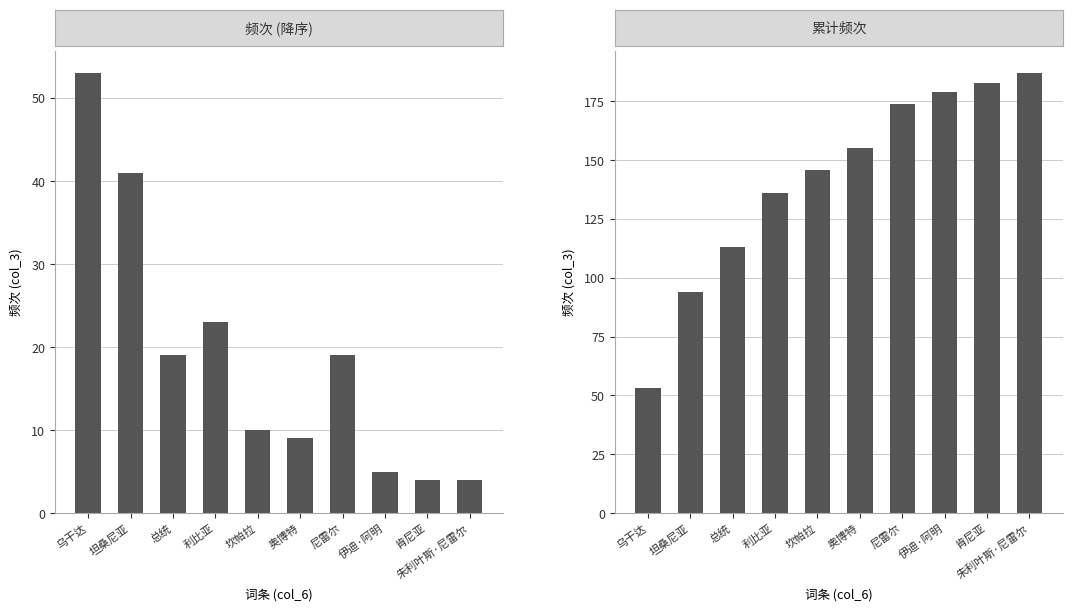

Read the 频次 (降序) value at 尼雷尔, to the nearest 5.

20